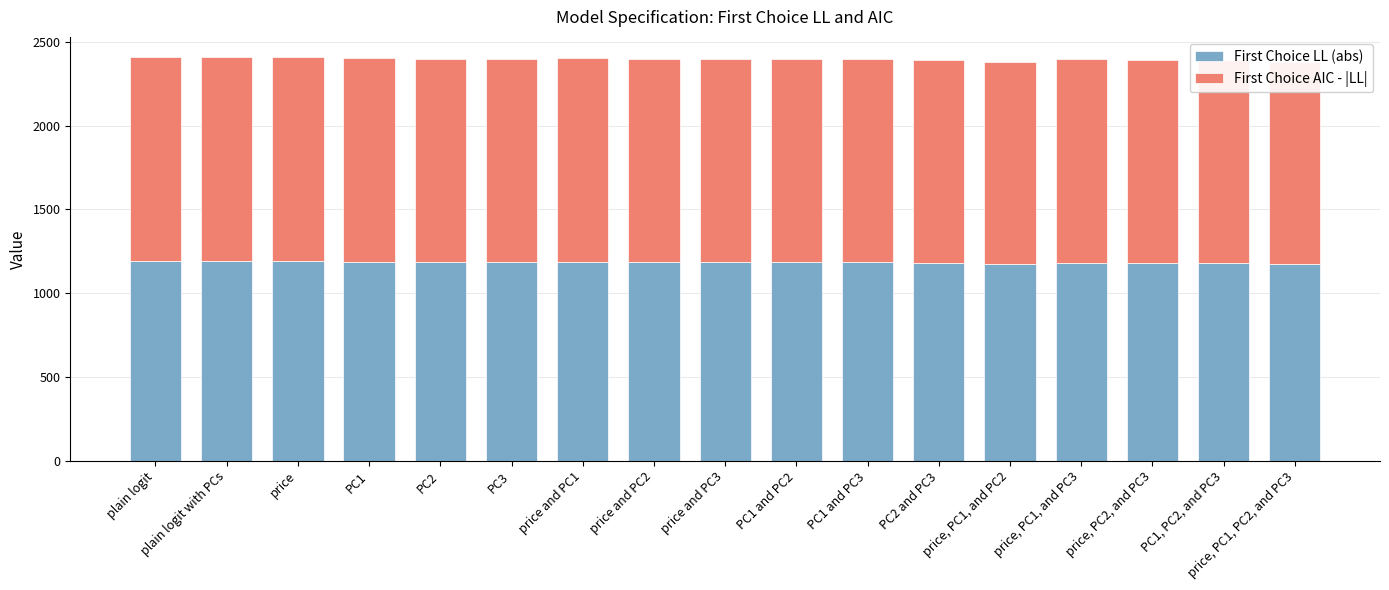

At which category is the sum across all series the highest?

plain logit